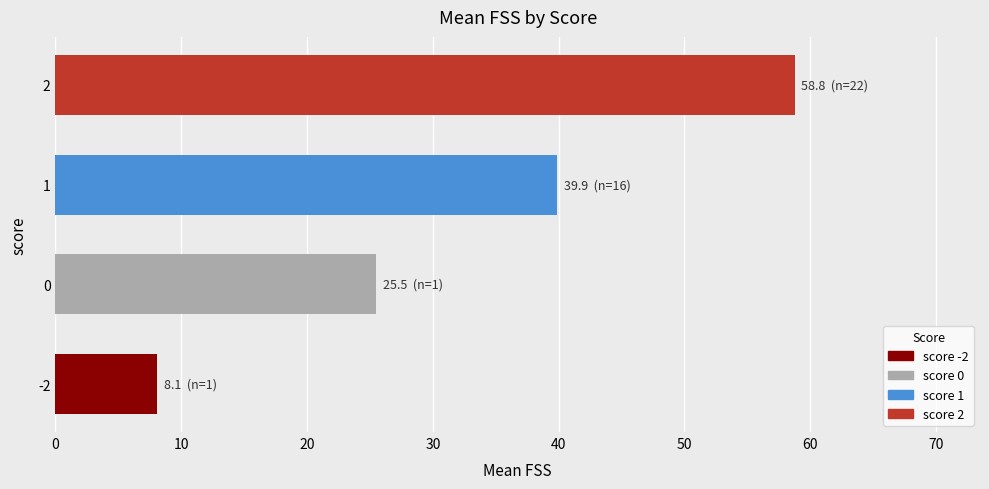

How many values exceed 39?

2